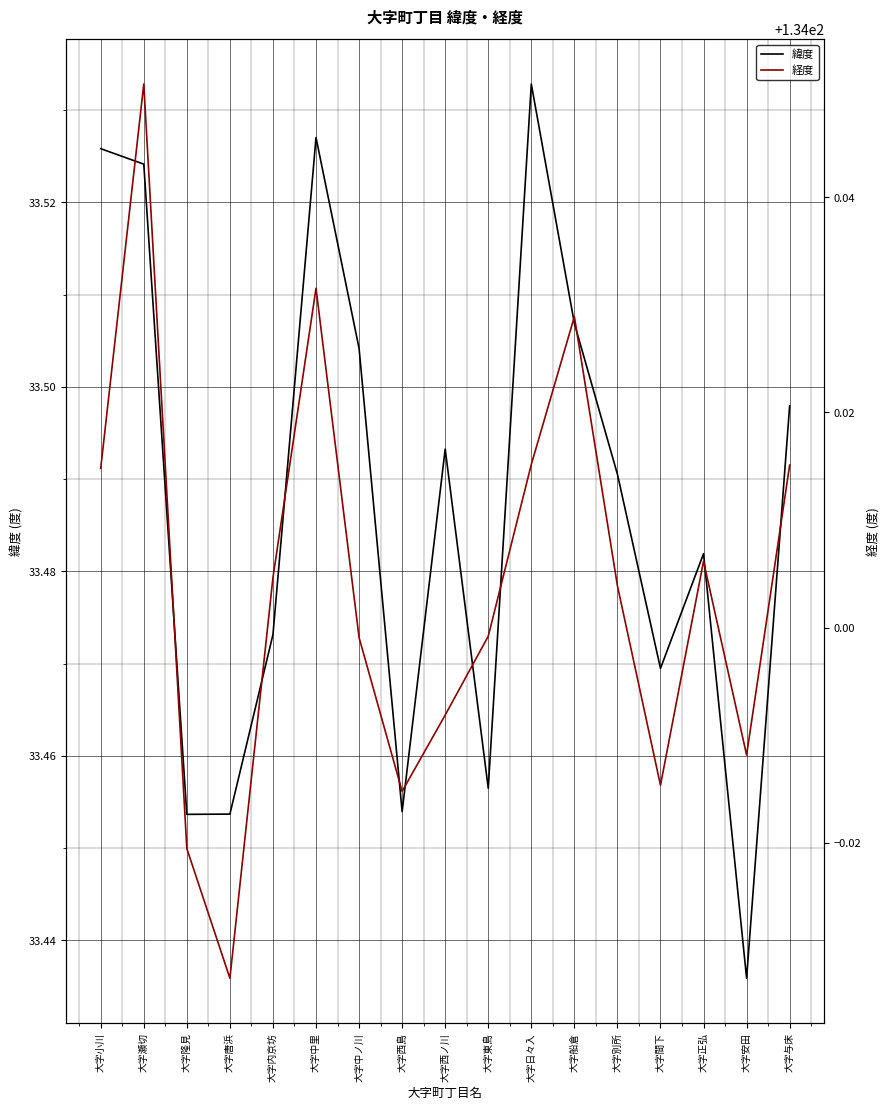

Does the chart display data point markers on the line(s)?

No